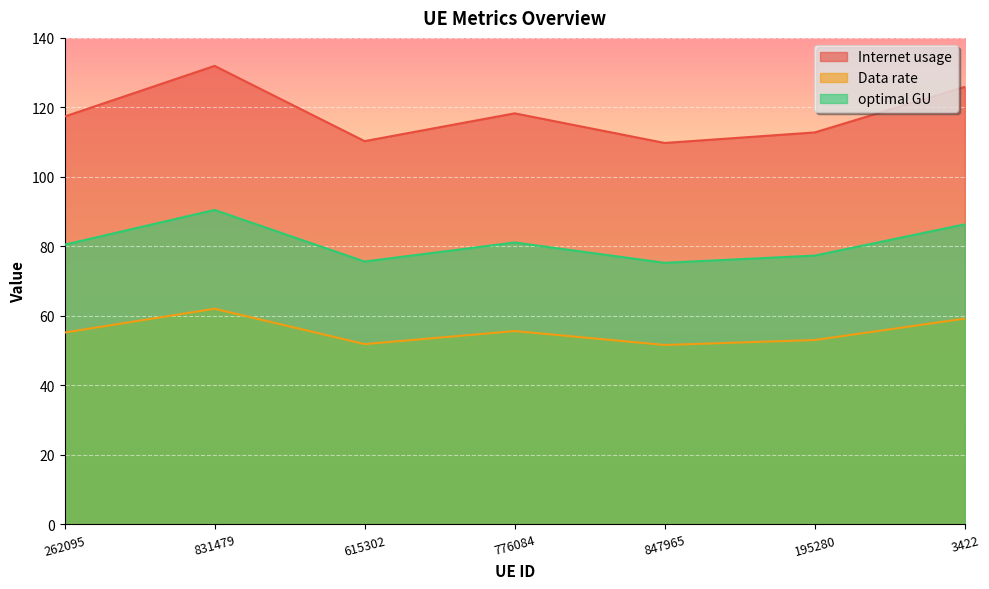

Count the number of categories in the chart.

7